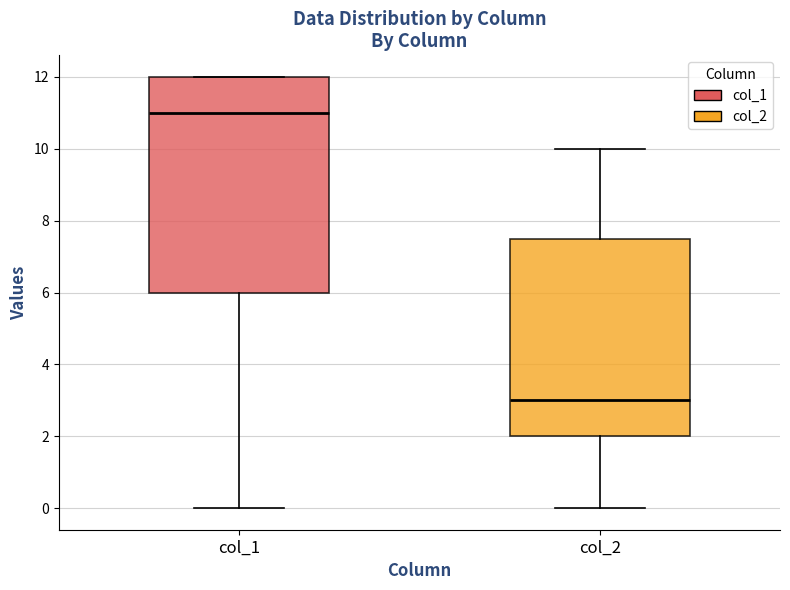

Where does the upper whisker of the box for col_2 end on the y-axis? The values are not printed on the chart, so give them approximately, as read against the axis.

10.0